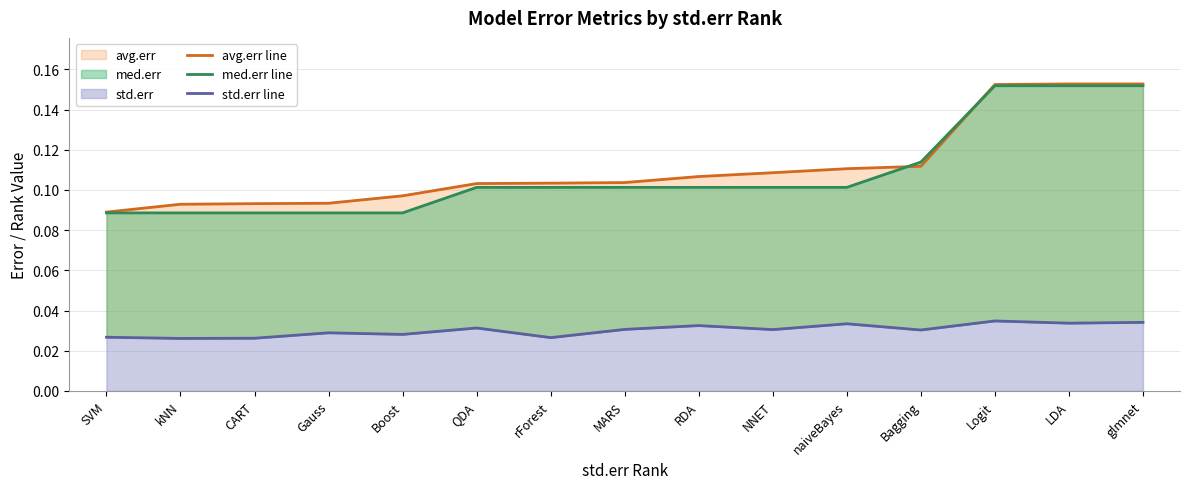

Reading left to right, list all the values displayed in this chart.

avg.err line: 0.1	0.1	0.1	0.1	0.1	0.1	0.1	0.1	0.1	0.1	0.1	0.1	0.2	0.2	0.2
med.err line: 0.1	0.1	0.1	0.1	0.1	0.1	0.1	0.1	0.1	0.1	0.1	0.1	0.2	0.2	0.2
std.err line: 0.0	0.0	0.0	0.0	0.0	0.0	0.0	0.0	0.0	0.0	0.0	0.0	0.0	0.0	0.0